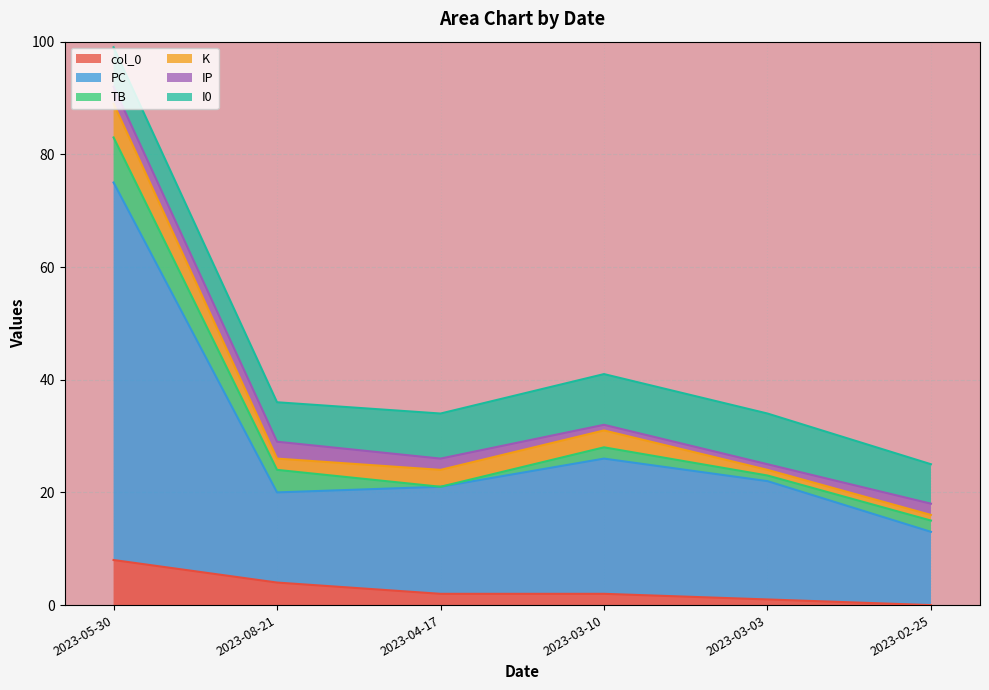

At how many categories does at least one series exceed 9?

6